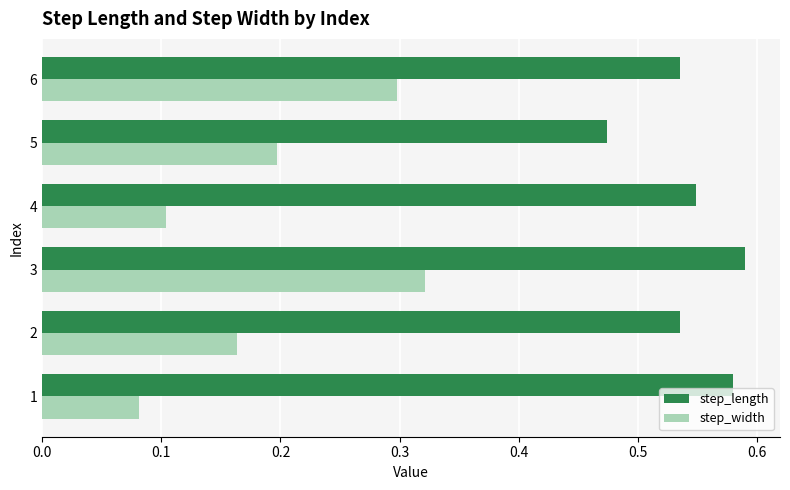

Which series changed the most between 3 and 6?

step_length